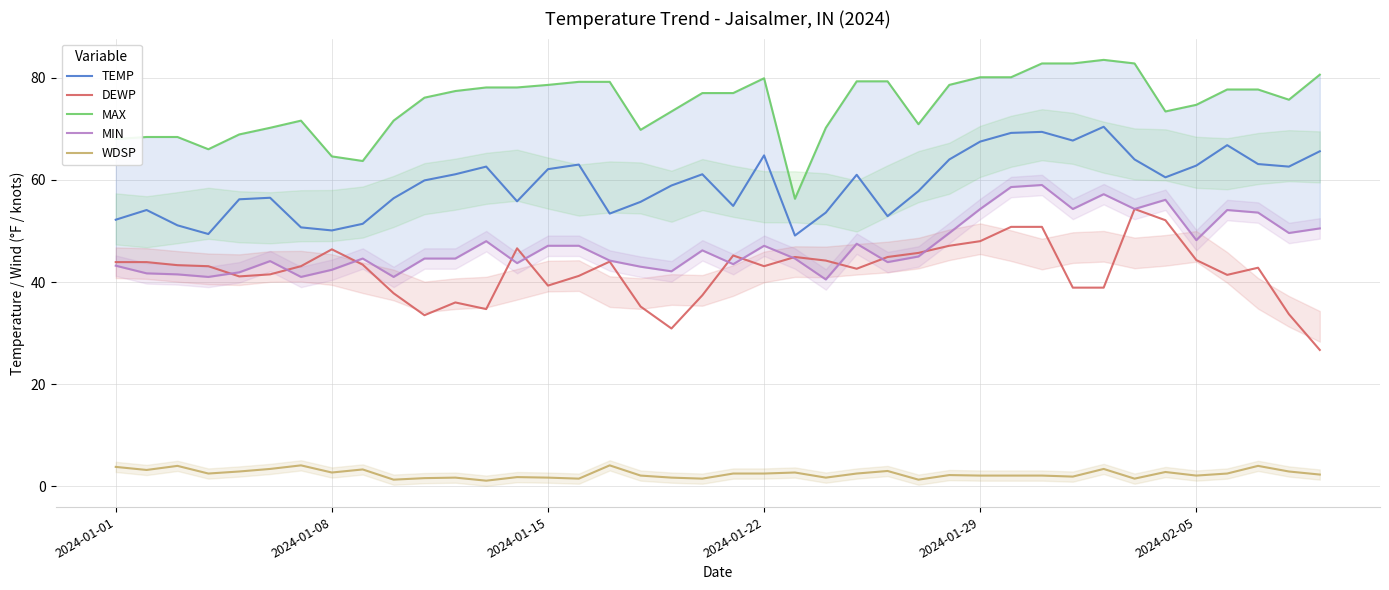

What are all the series names shown in the legend?

TEMP, DEWP, MAX, MIN, WDSP